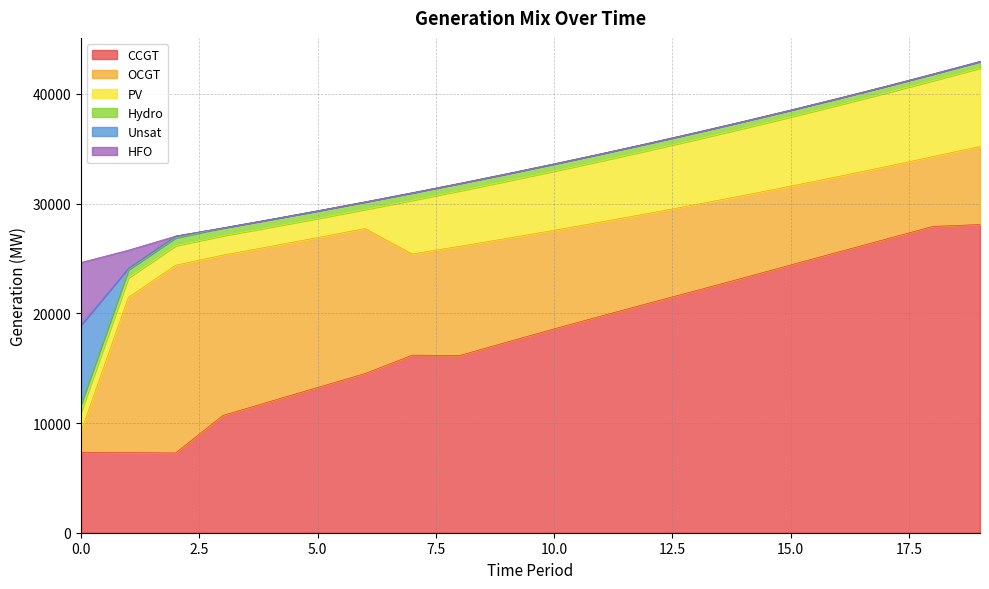

Read the Hydro value at 9, to the nearest 5.

665